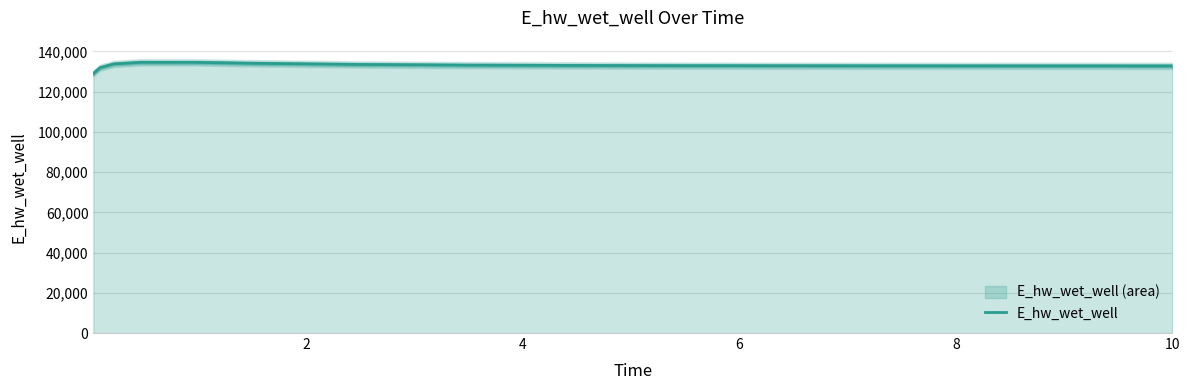

How many data points are above 132913?

8